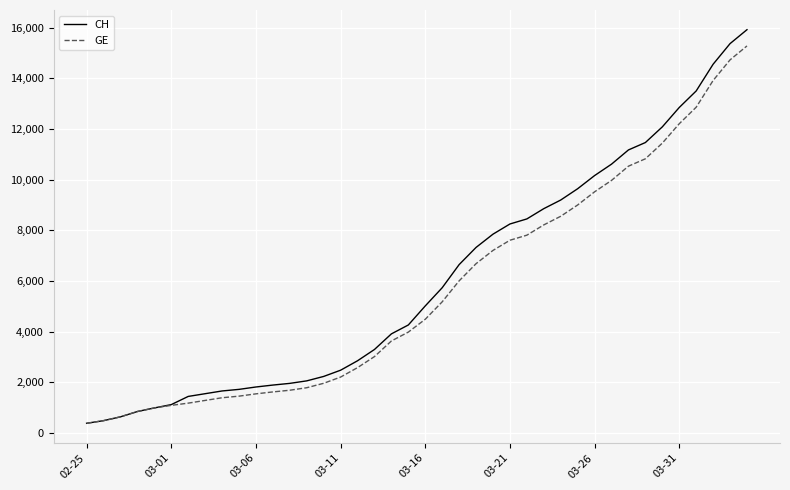

Which series has the largest range (max minus min)?

CH